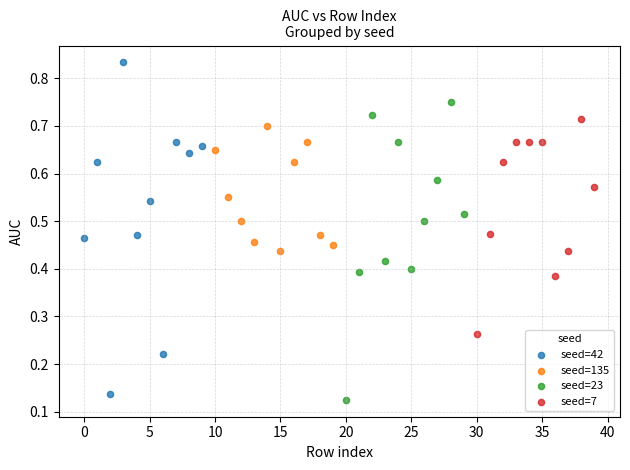

What are all the series names shown in the legend?

seed=42, seed=135, seed=23, seed=7